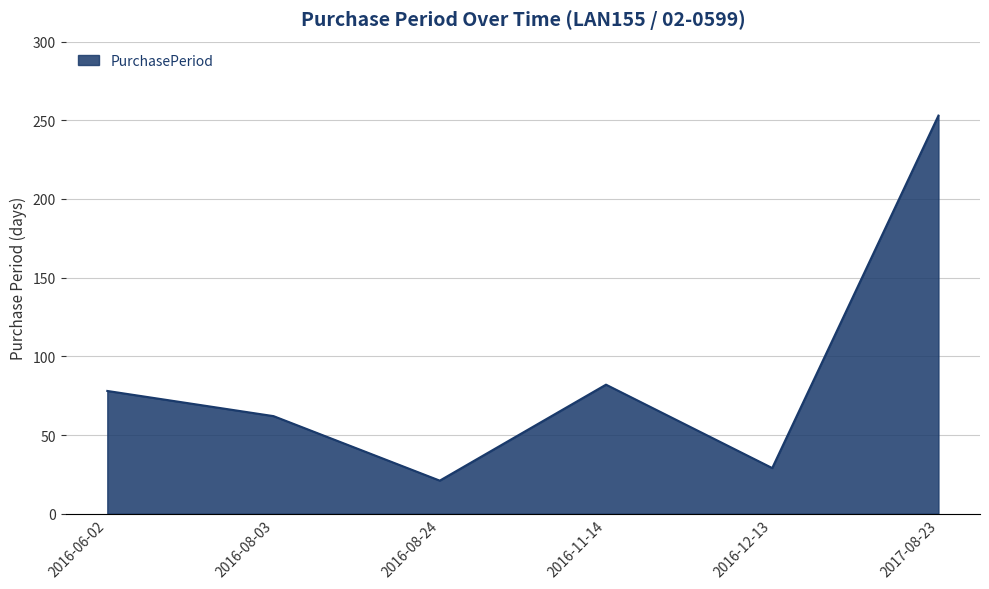

At which category does the data reach its first local peak?

2016-11-14